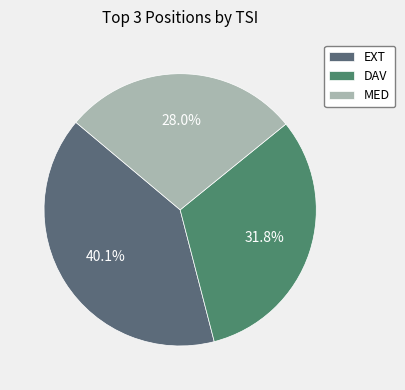

To the nearest percent, what portion does MED represent?

28%